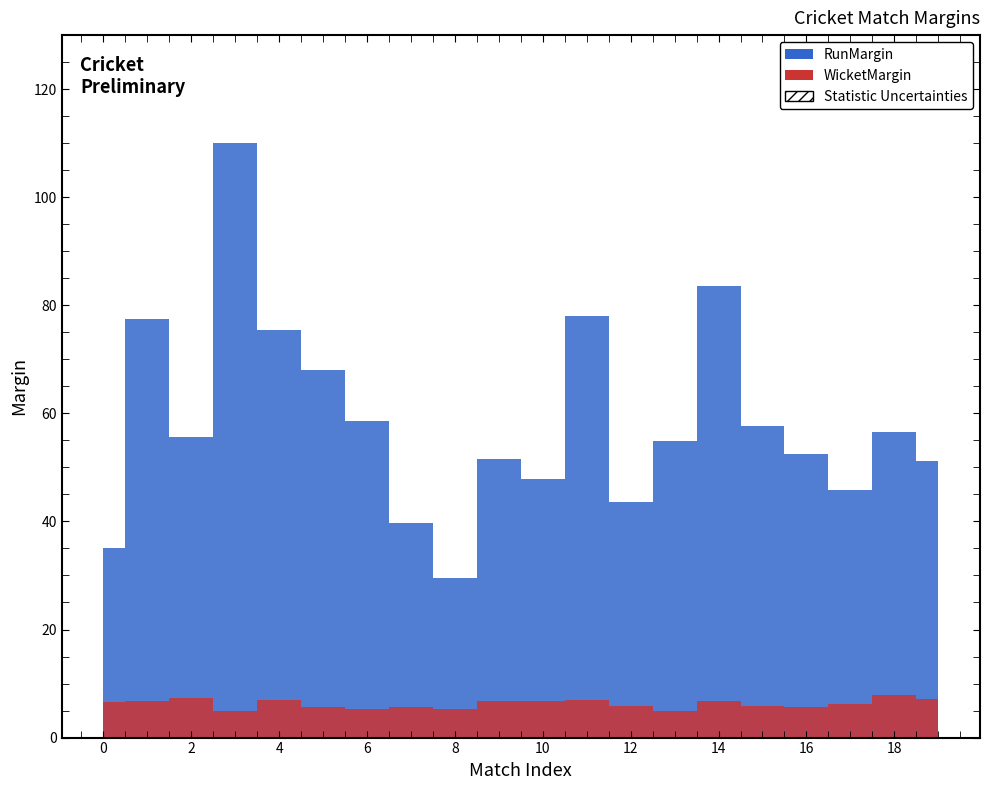

What is the highest value of the RunMargin series?

110.0